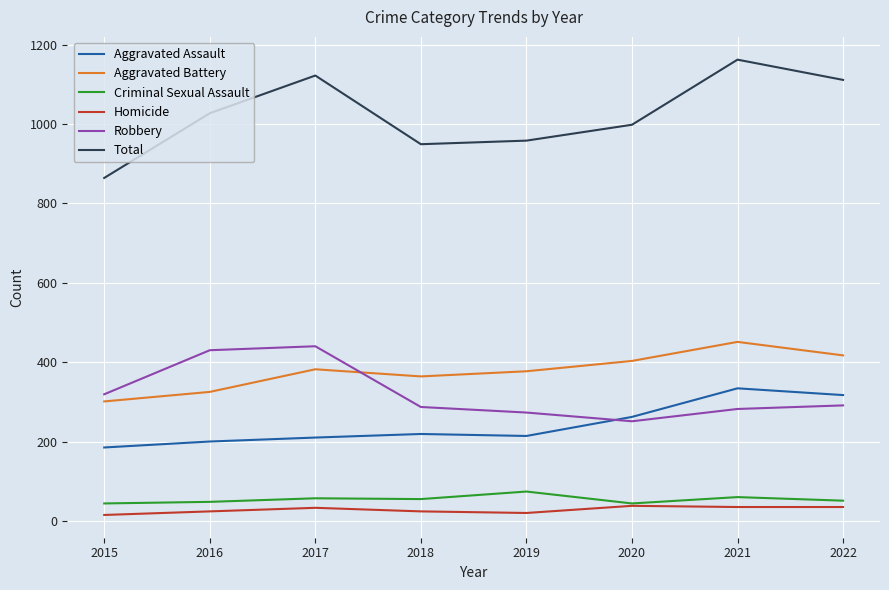

How many values in the Homicide series are below 33?

4